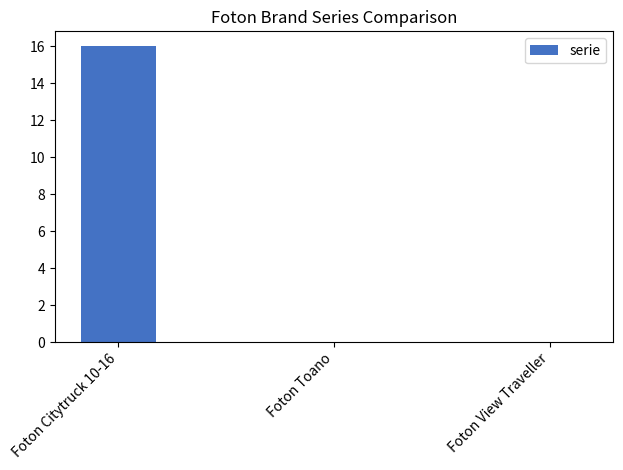

Count the number of categories in the chart.

3